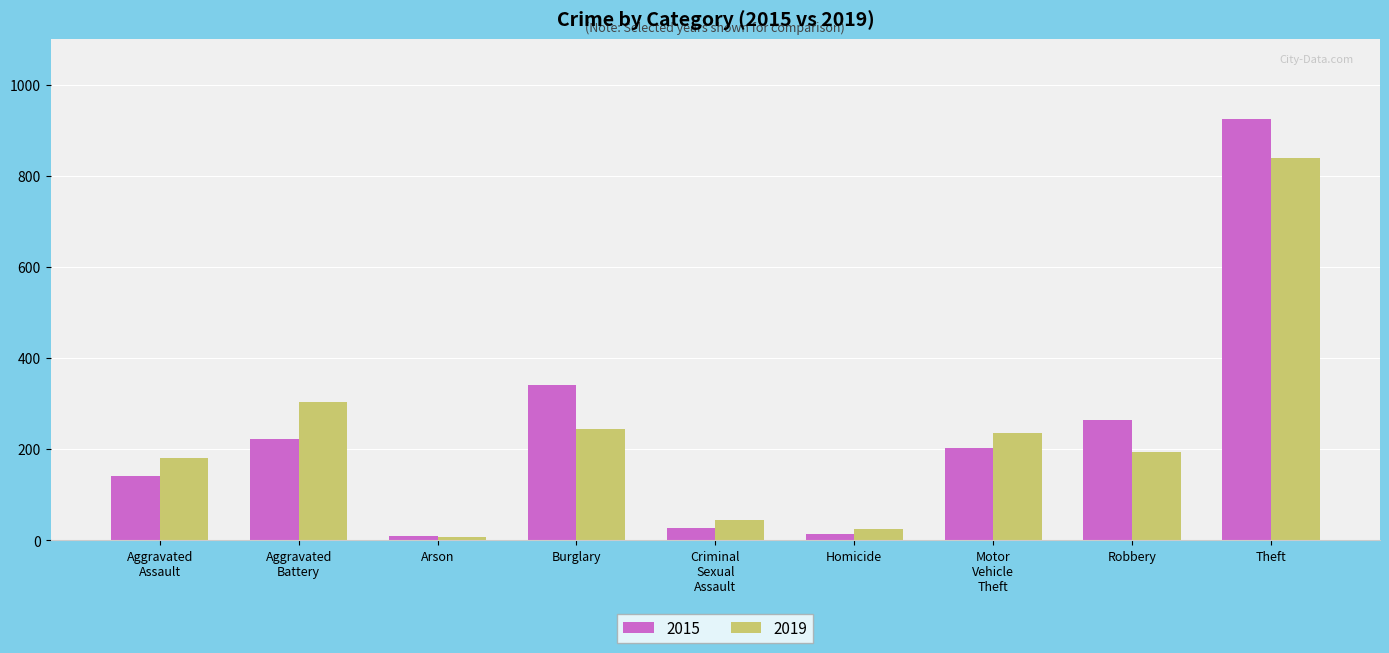

At which category is the sum across all series the highest?

Theft